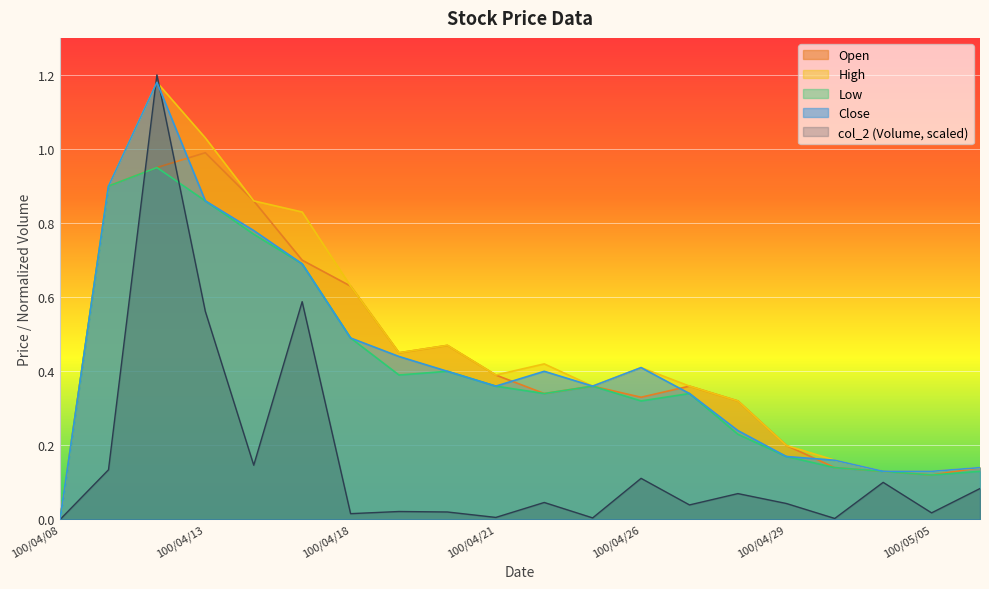

Which label corresponds to the largest value in the chart?

100/04/12